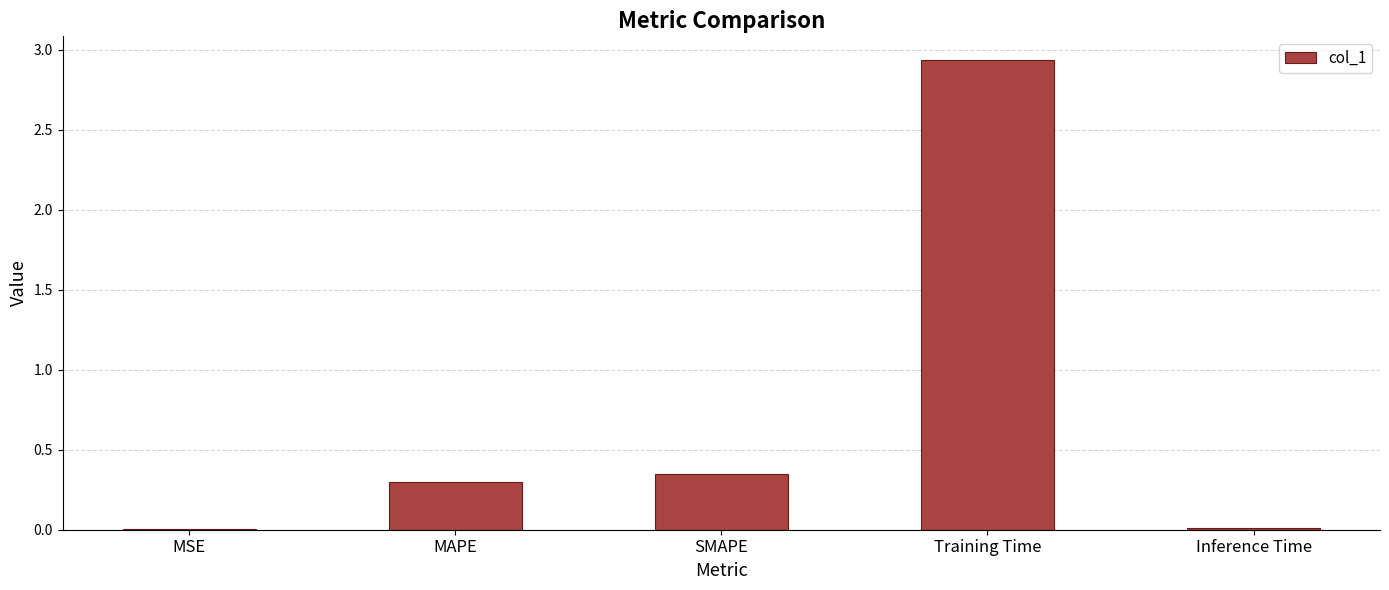

At which category does the chart reach its peak across all series?

Training Time